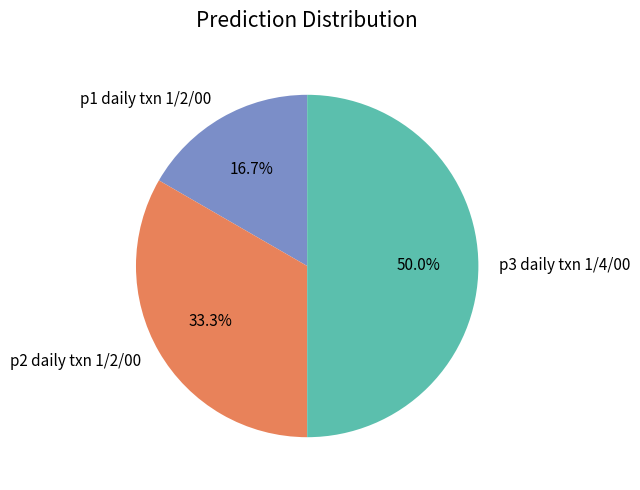

True or false: p1 daily txn 1/2/00 accounts for 24% of the total.

False